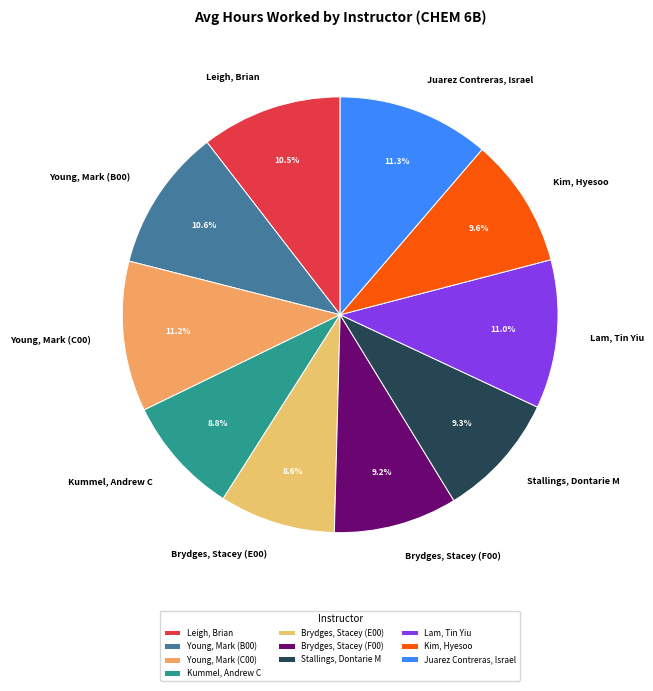

Is there a majority slice in this chart?

No